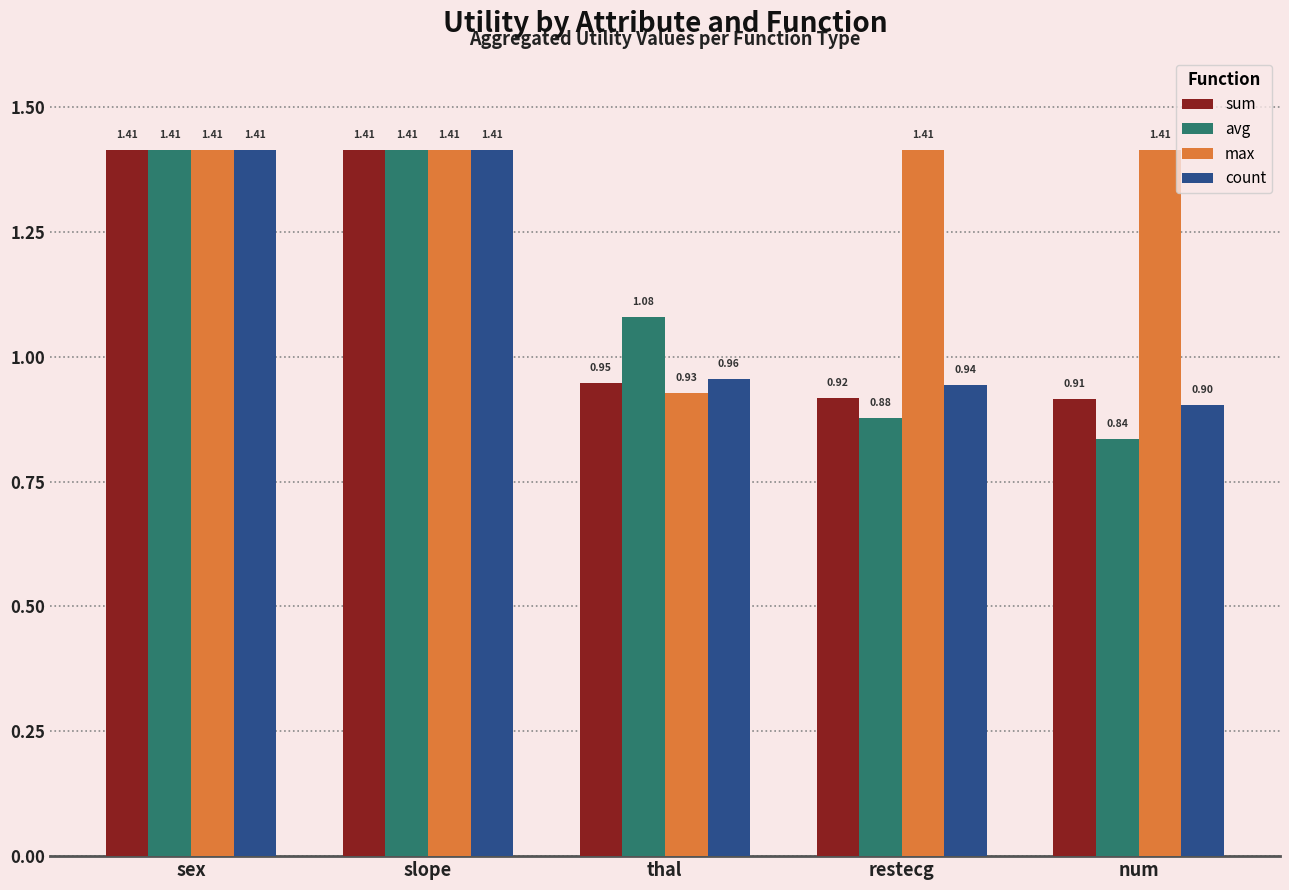

What is the lowest value of the max series?

0.9